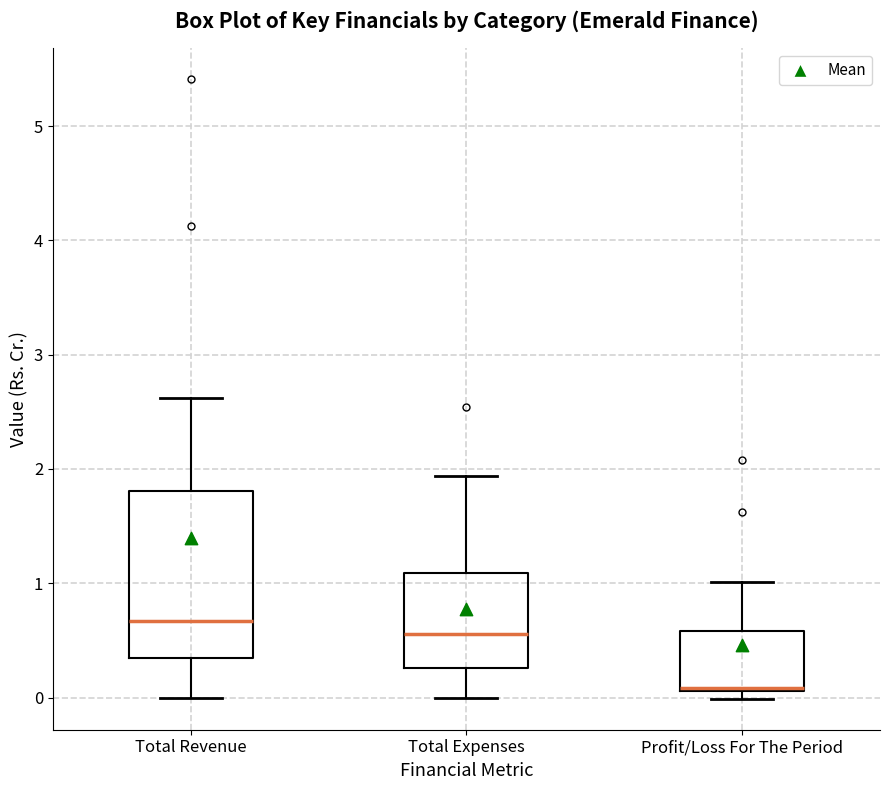

Reading left to right, transcribe this box plot: for each box, give where its median line is, the range the box spans, and where its two whiskers end, as read against the y-axis. The values are not printed on the chart, so give them approximately, as read against the axis.

Total Revenue: median 0.7, box 0.4 to 1.8, whiskers 0.0 to 2.6
Total Expenses: median 0.6, box 0.3 to 1.1, whiskers 0.0 to 1.9
Profit/Loss For The Period: median 0.1 (drawn on the box's lower edge), box 0.1 to 0.6, whiskers 0.0 to 1.0